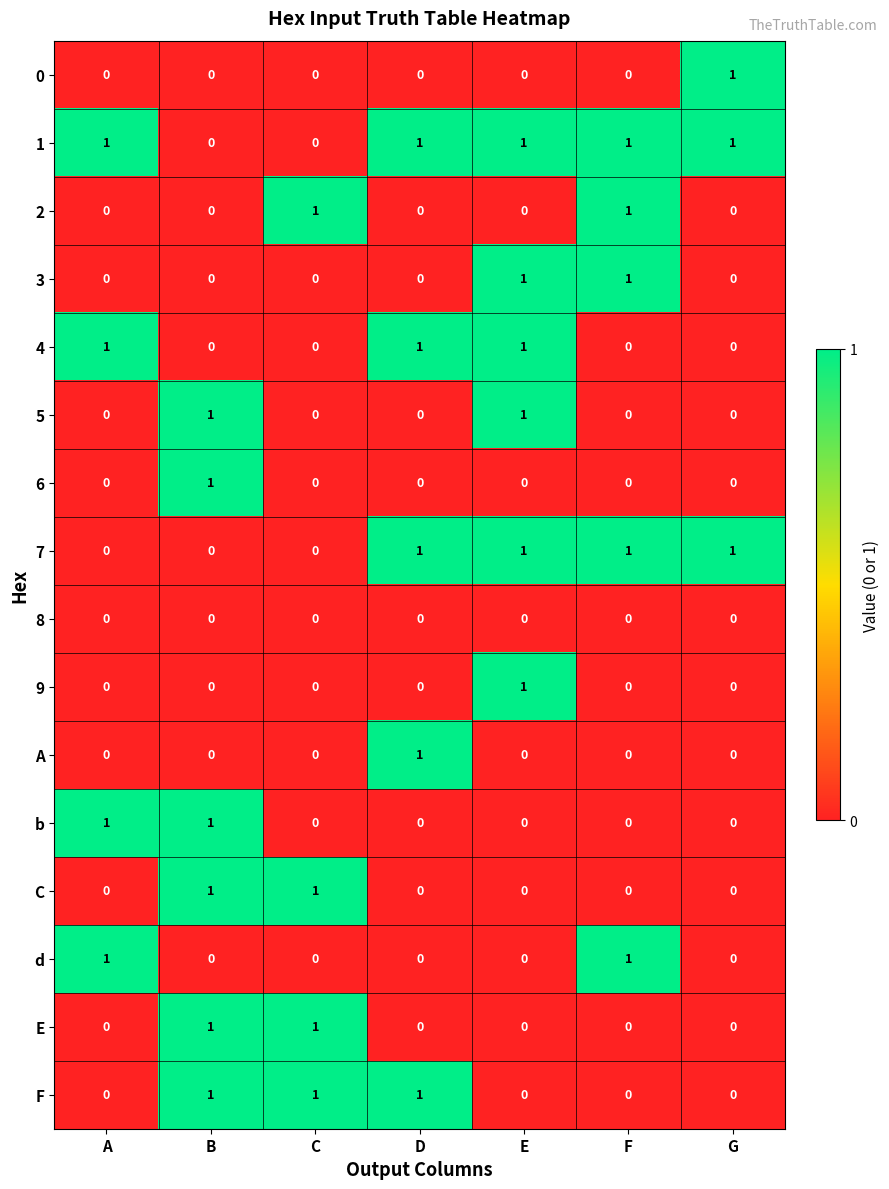

At how many categories does at least one series exceed 0?

7